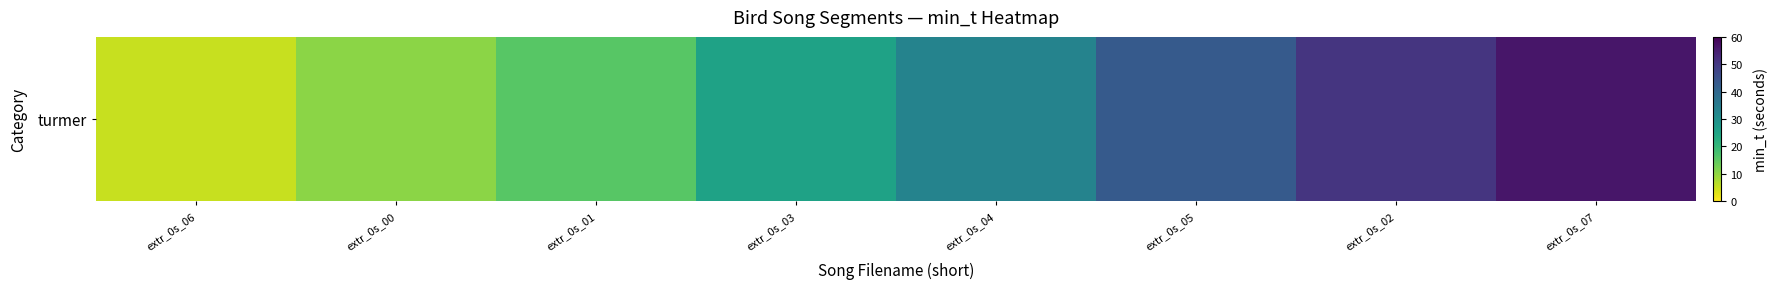

Which category has the highest value across all series?

extr_0s_07